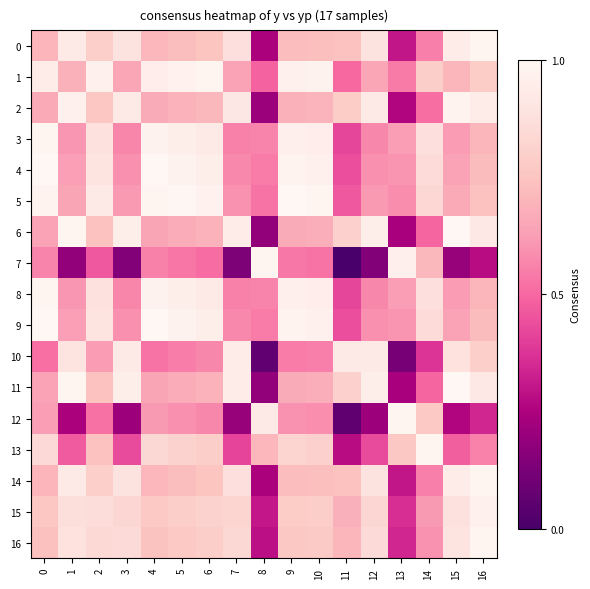

What is the greatest value displayed?

1.0